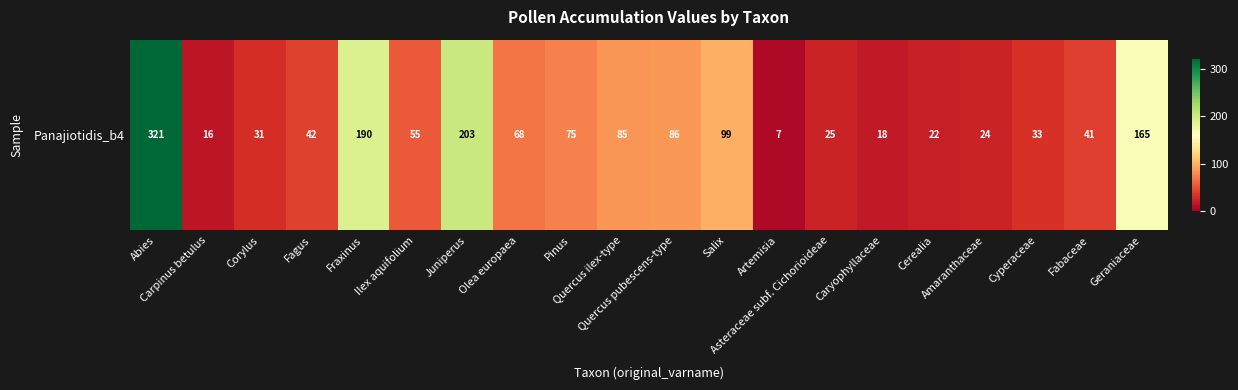

The value at Pinus is 47. True or false?

False